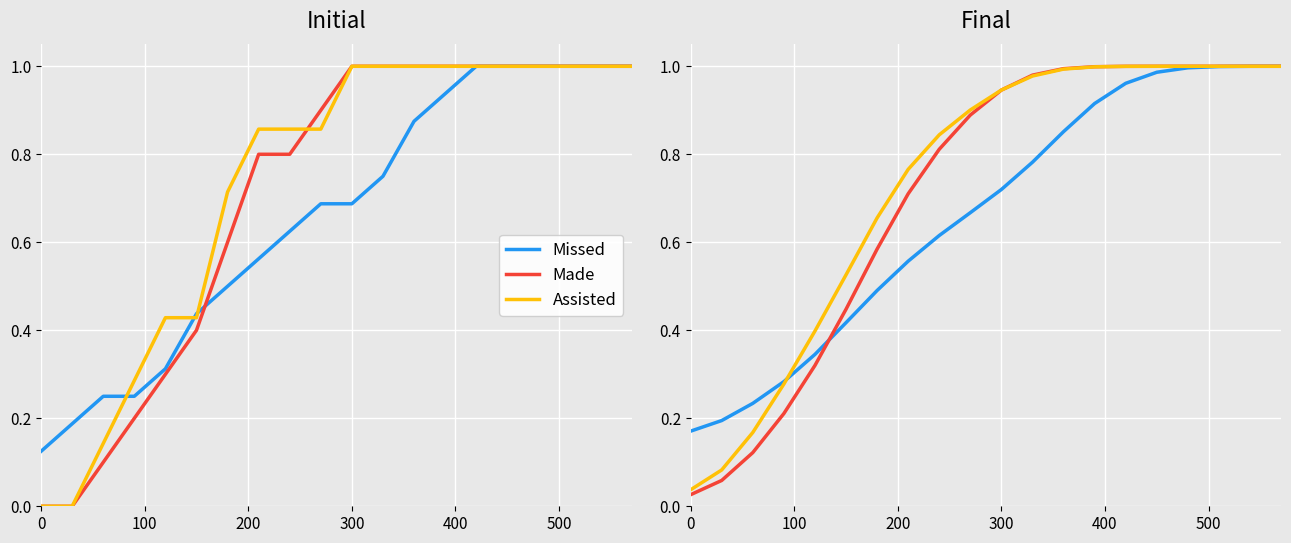

How many data points does each series have?

20